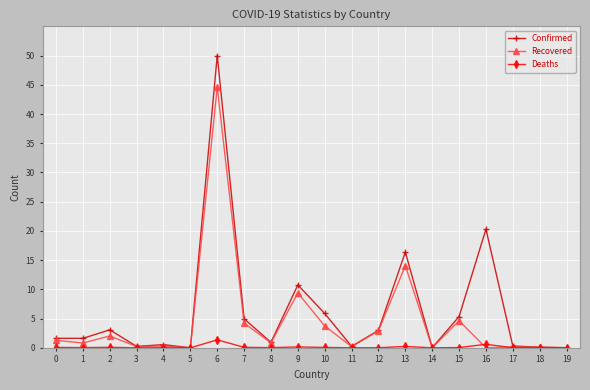

At which category is the sum across all series the highest?

6